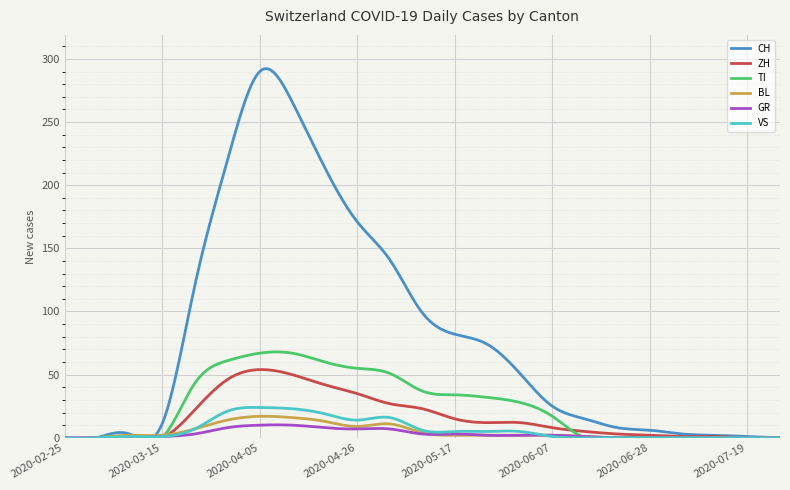

What is the difference between the maximum and second lowest values in the BL series?

17.8